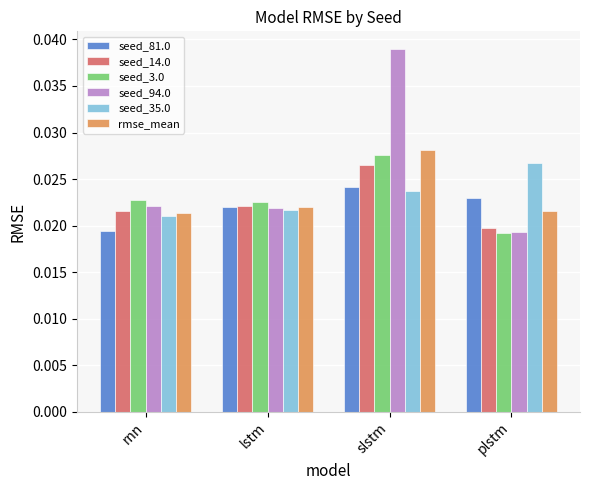

Count the seed_14.0 values in the range 0 to 1.

4